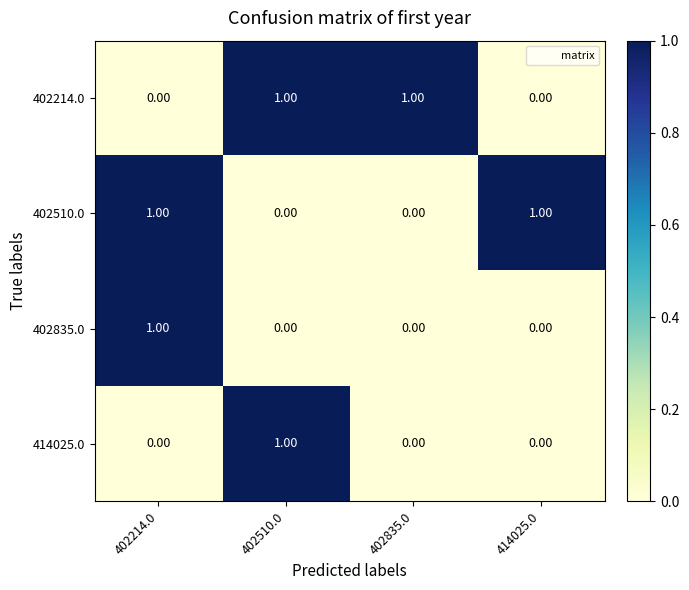

Which series changed the most between 402214.0 and 414025.0?

402835.0